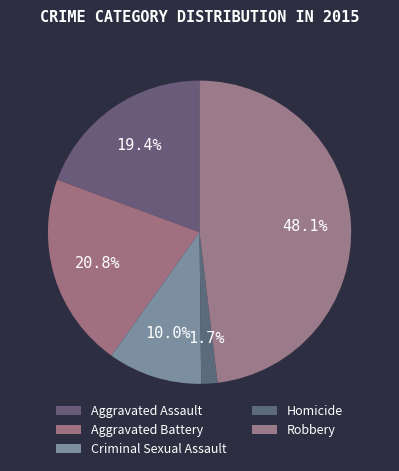

What is the ratio of the value at Aggravated Assault to the value at Criminal Sexual Assault?

1.9